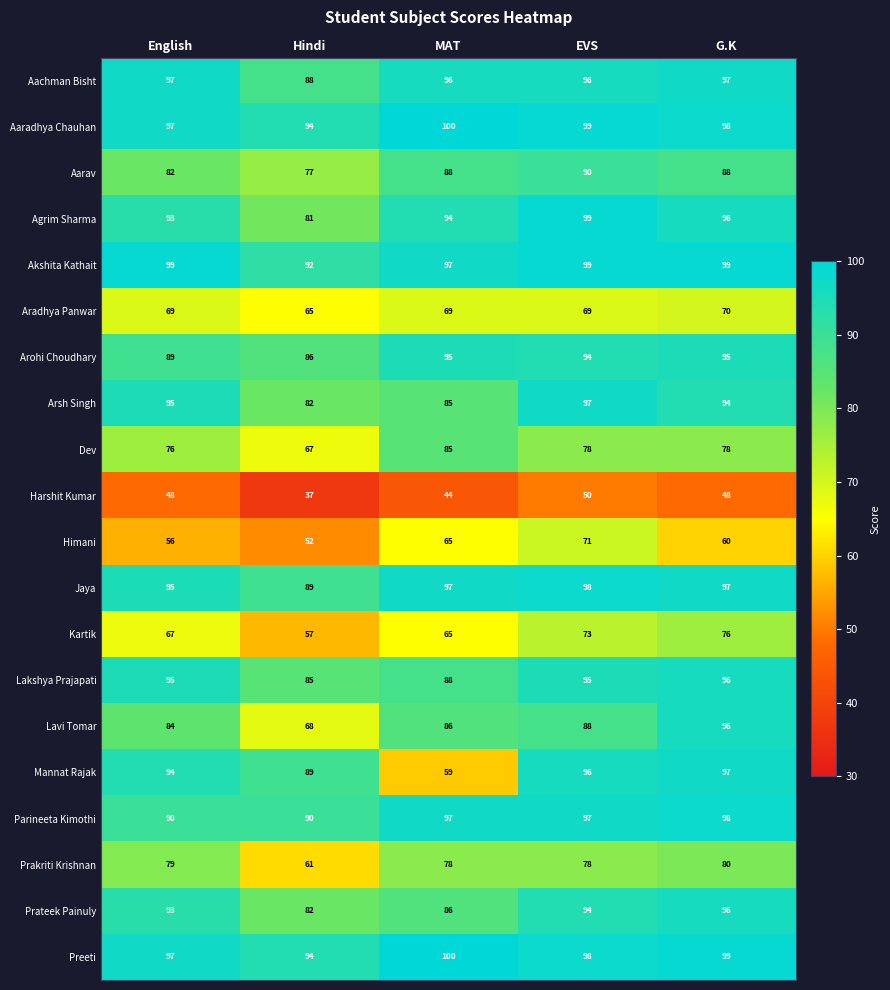

What is the smallest value displayed?

37